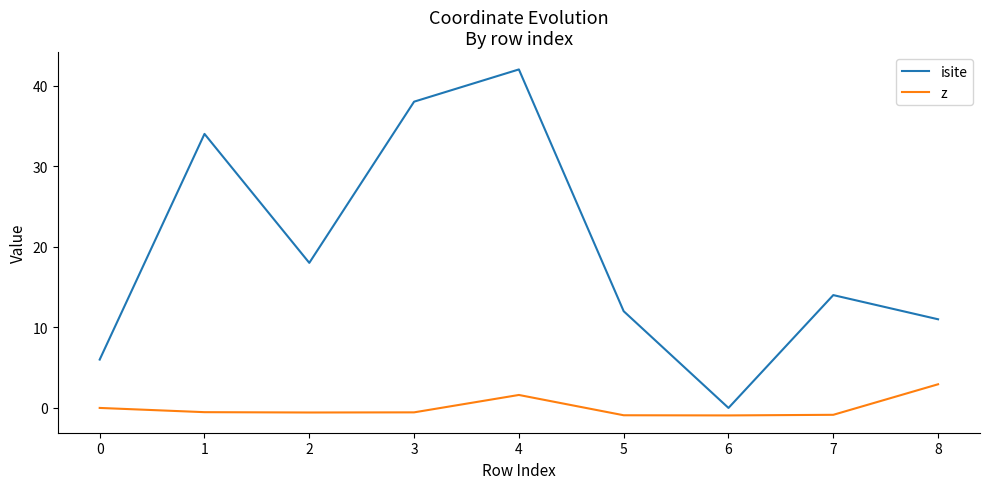

At which category is the sum across all series the highest?

4